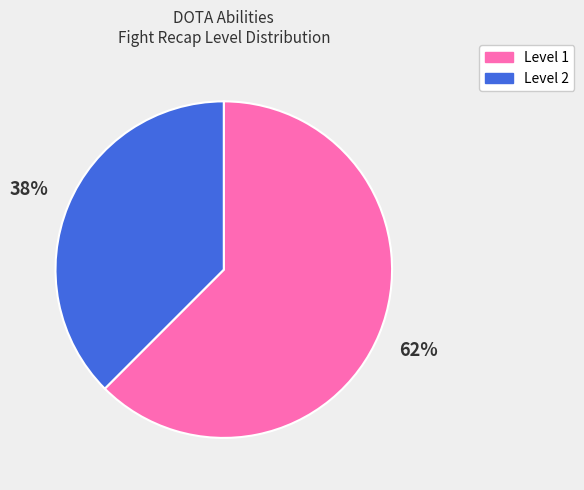

Is there a majority slice in this chart?

Yes